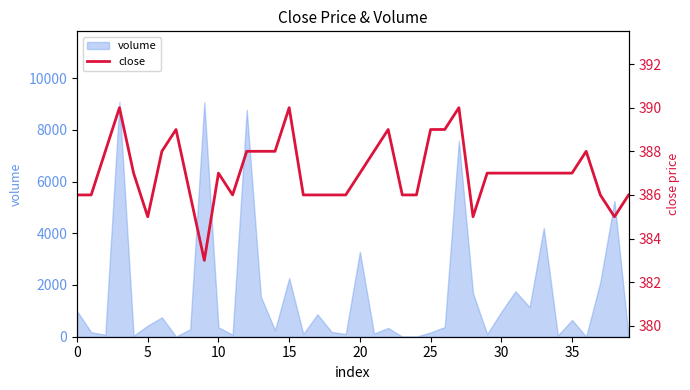

What is the average value?

387